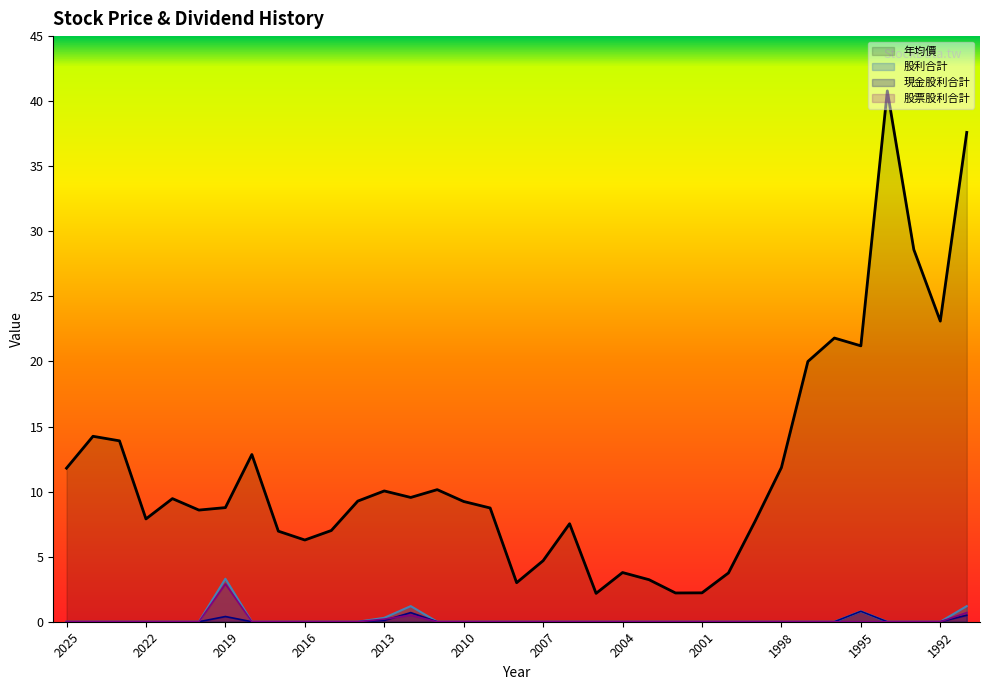

How many values in 股利合計 are above zero?

5